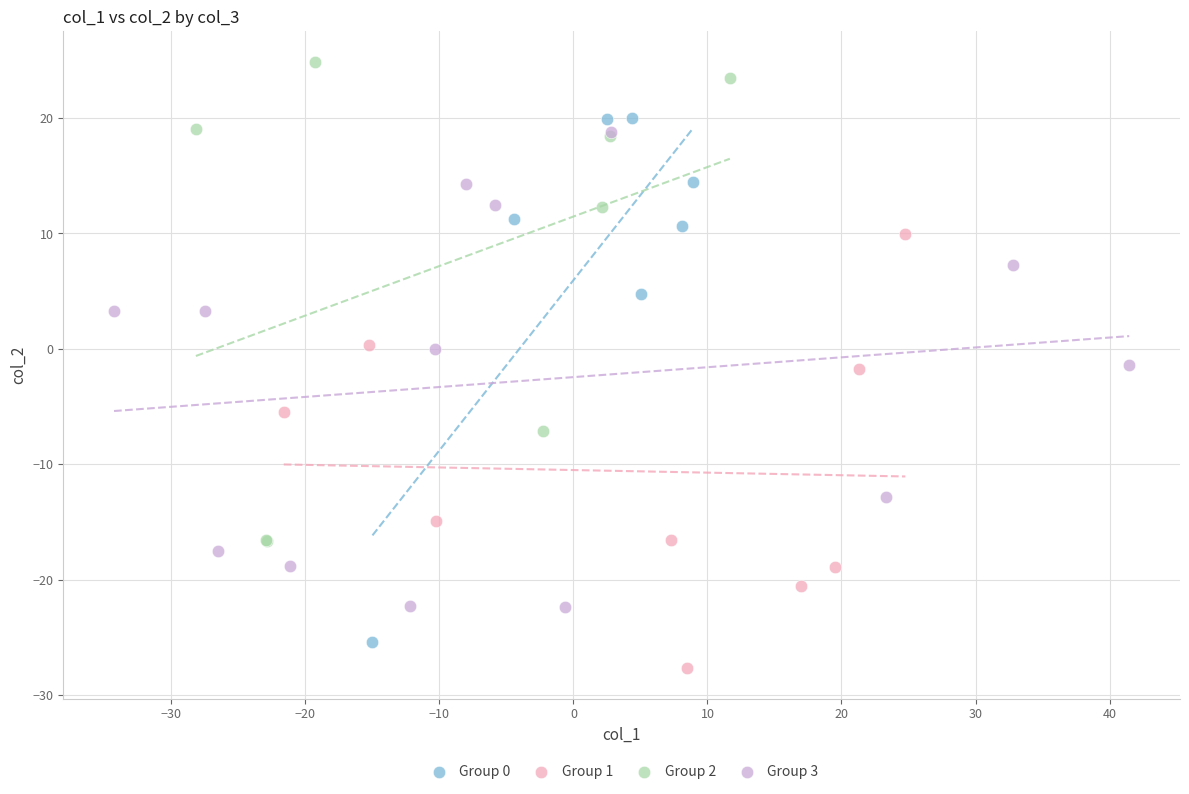

Which series reaches the maximum Y coordinate?

Group 2